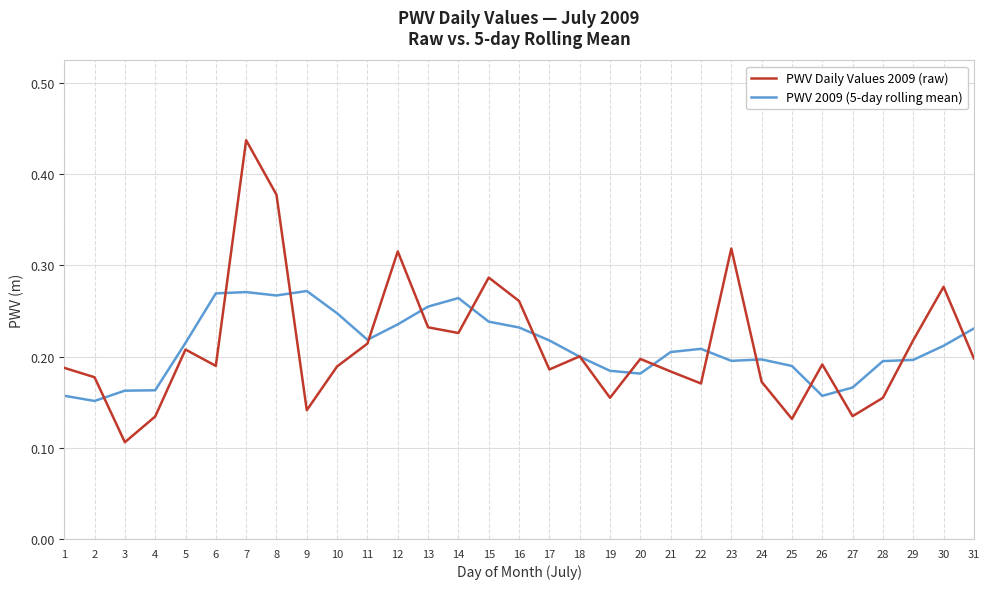

What are all the series names shown in the legend?

PWV Daily Values 2009 (raw), PWV 2009 (5-day rolling mean)